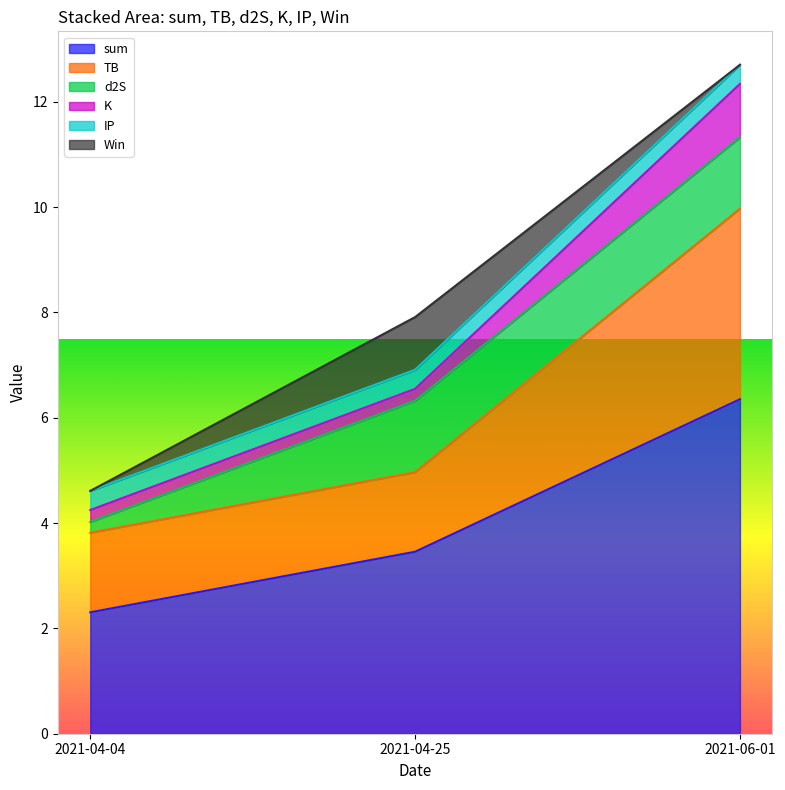

At 2021-04-25, list the series in order from largest to smallest.

sum, TB, d2S, Win, IP, K